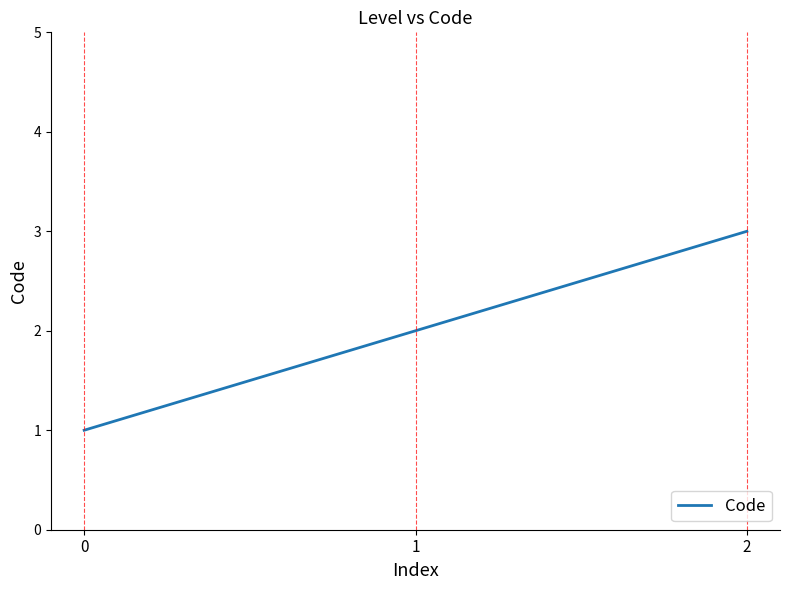

What is the sum of the values at 2 and 0?

4